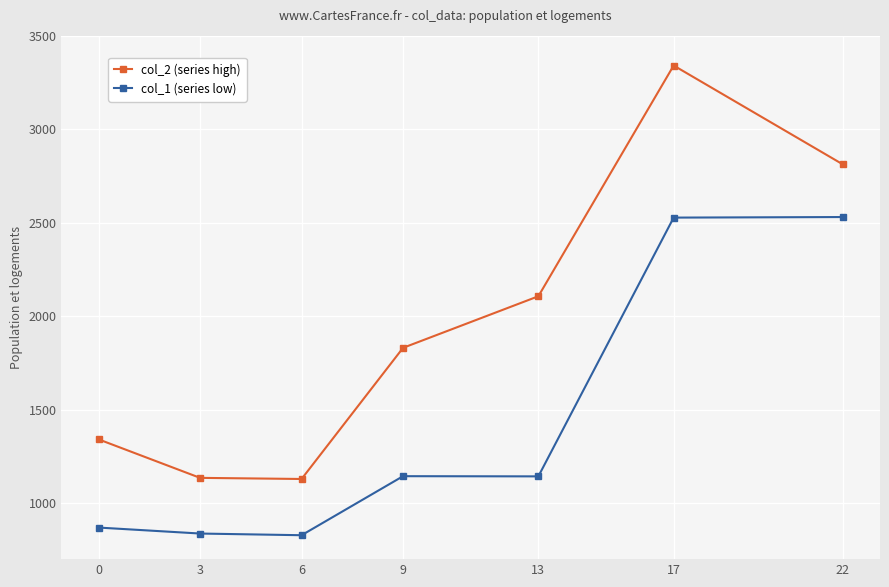

True or false: col_2 (series high) has a value of 2389 at 0.

False